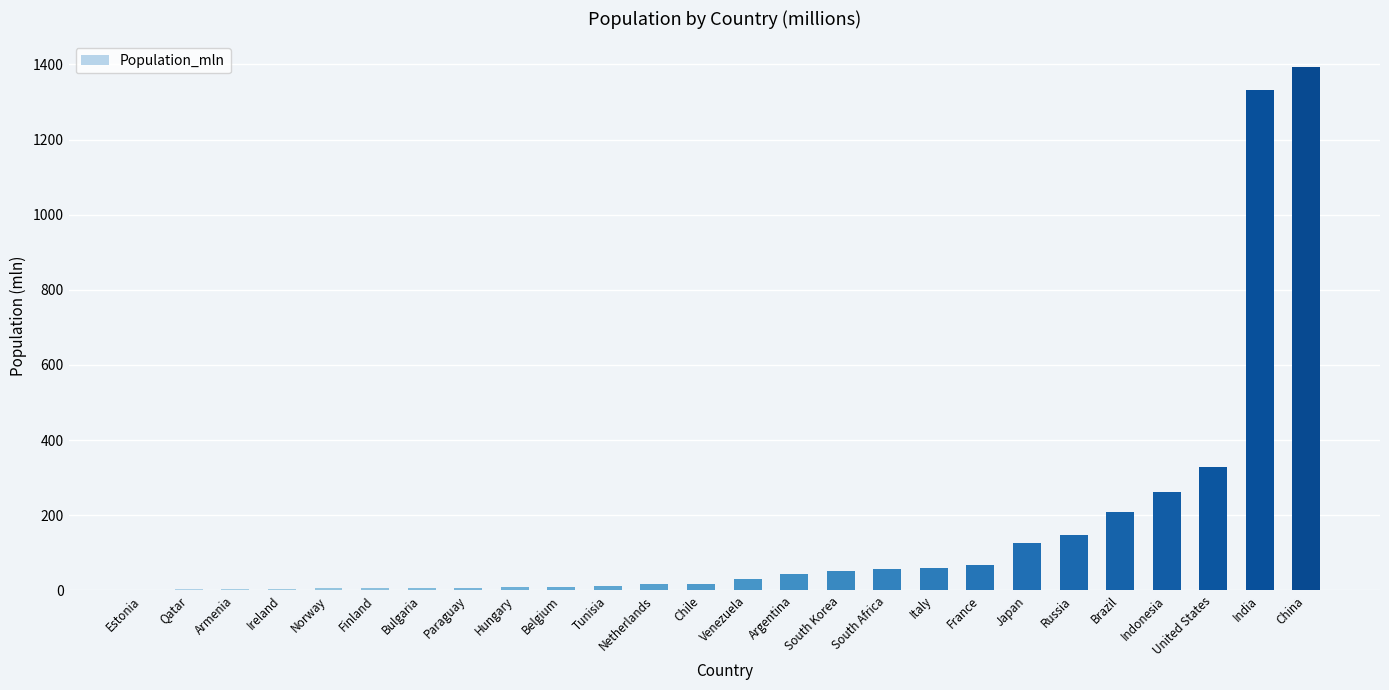

Are the bars grouped side by side (vs. stacked)?

No